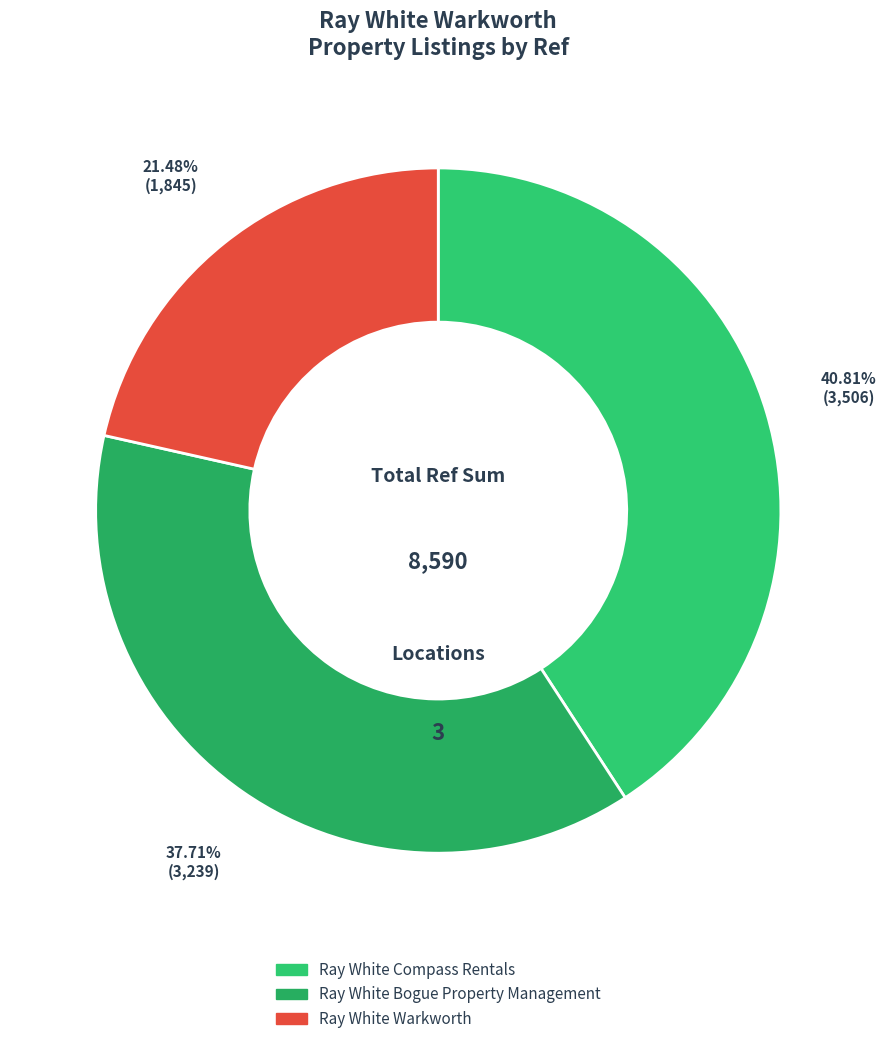

Is it true that Ray White Warkworth is 21% of the pie?

True